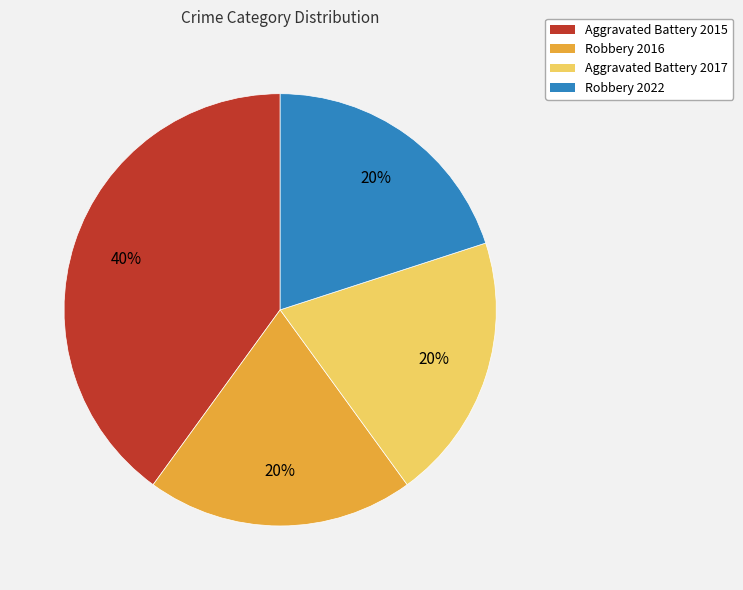

True or false: Robbery 2016 accounts for 20% of the total.

True